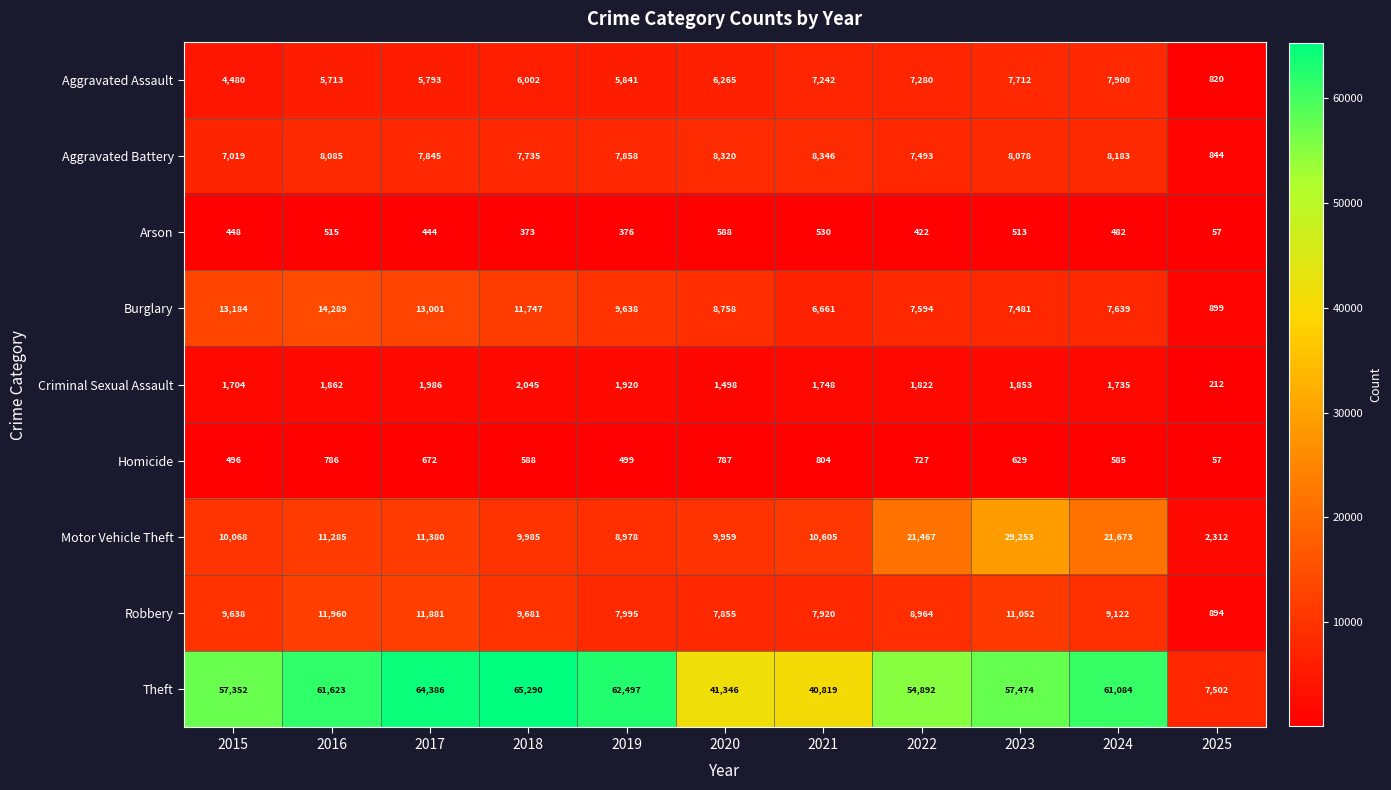

What is the difference between the second highest and minimum values in the Burglary series?

12285